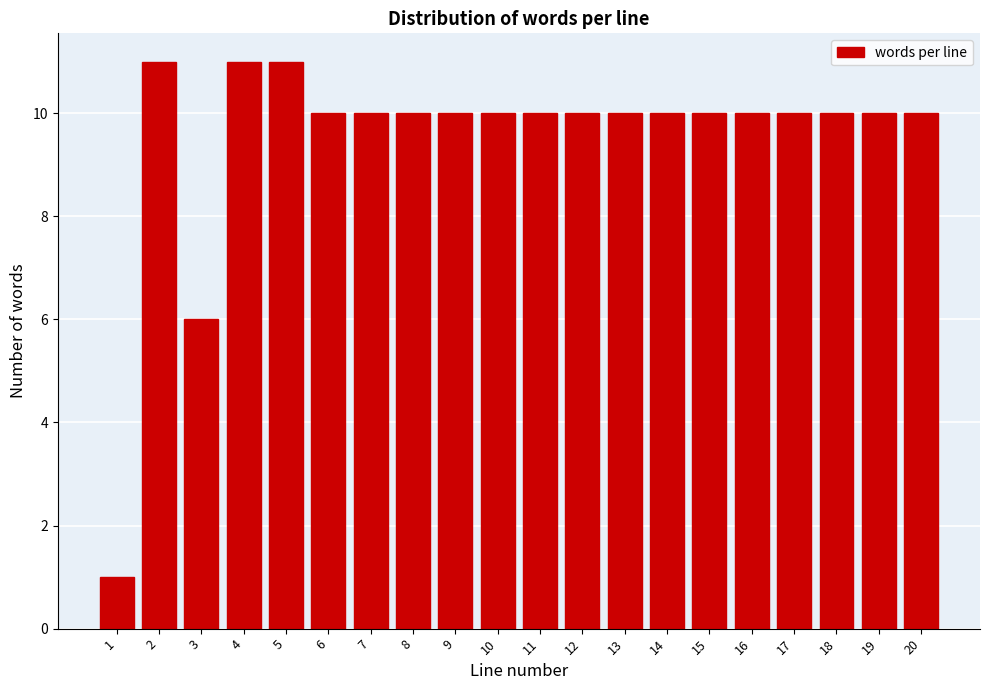

Reading right to left, what are all the values shown in this chart?

10	10	10	10	10	10	10	10	10	10	10	10	10	10	10	11	11	6	11	1